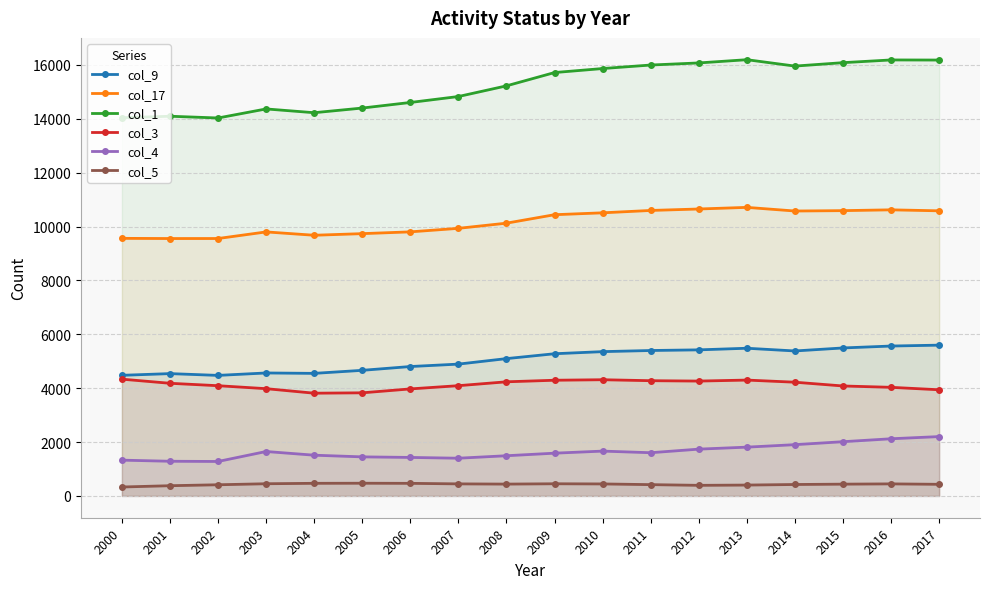

How many data points in col_5 are less than 439?

9